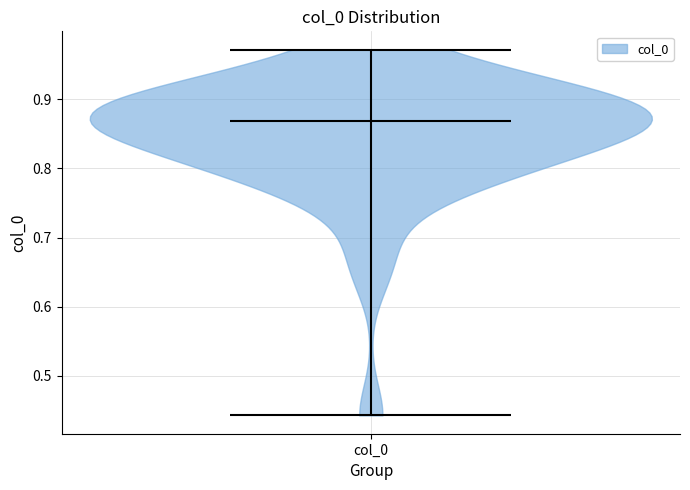

Read this violin plot against the y-axis: where its median line is, and the lowest and highest points the violin reaches. The values are not printed on the chart, so give them approximately, as read against the axis.

median line 0.87, lowest point 0.44, highest point 0.97